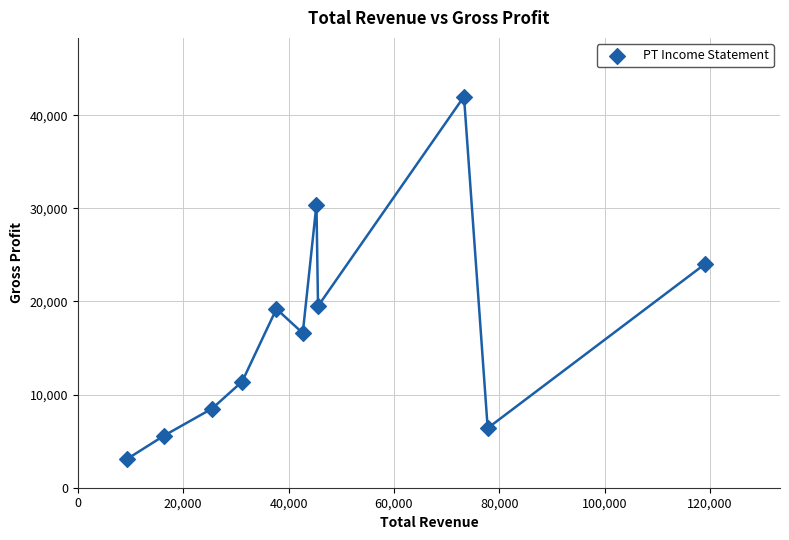

What is the range of Y values (max minus min)?

38900